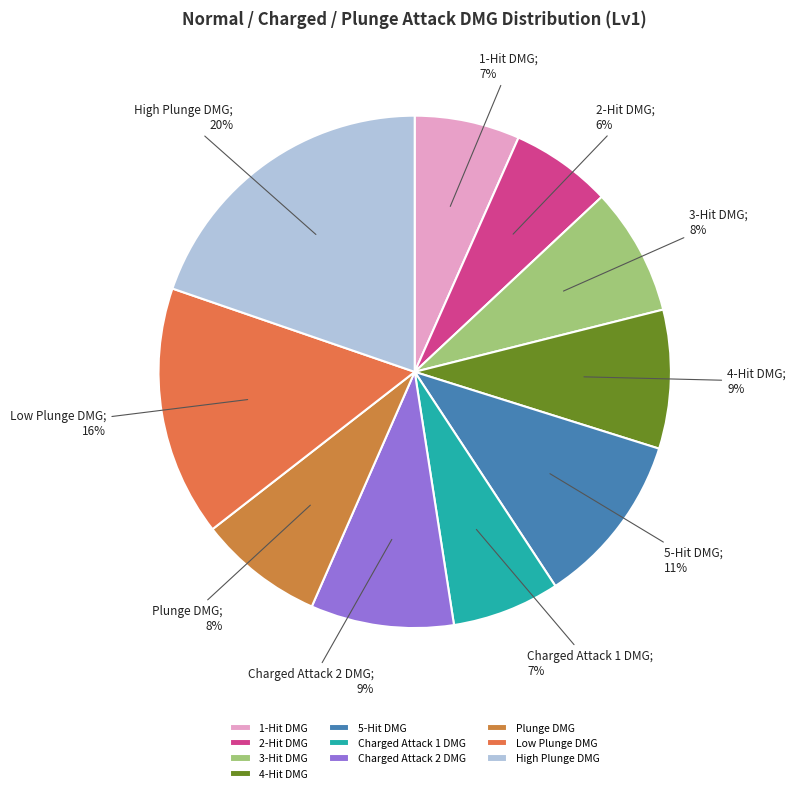

Count the number of slices in the pie.

10